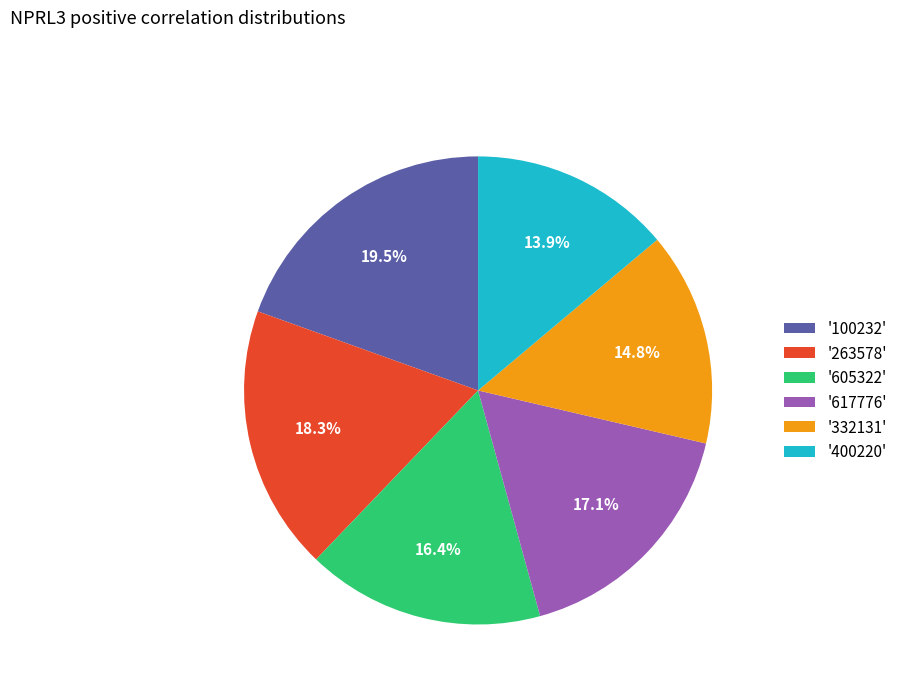

Which has a higher value, '617776' or '100232'?

'100232'